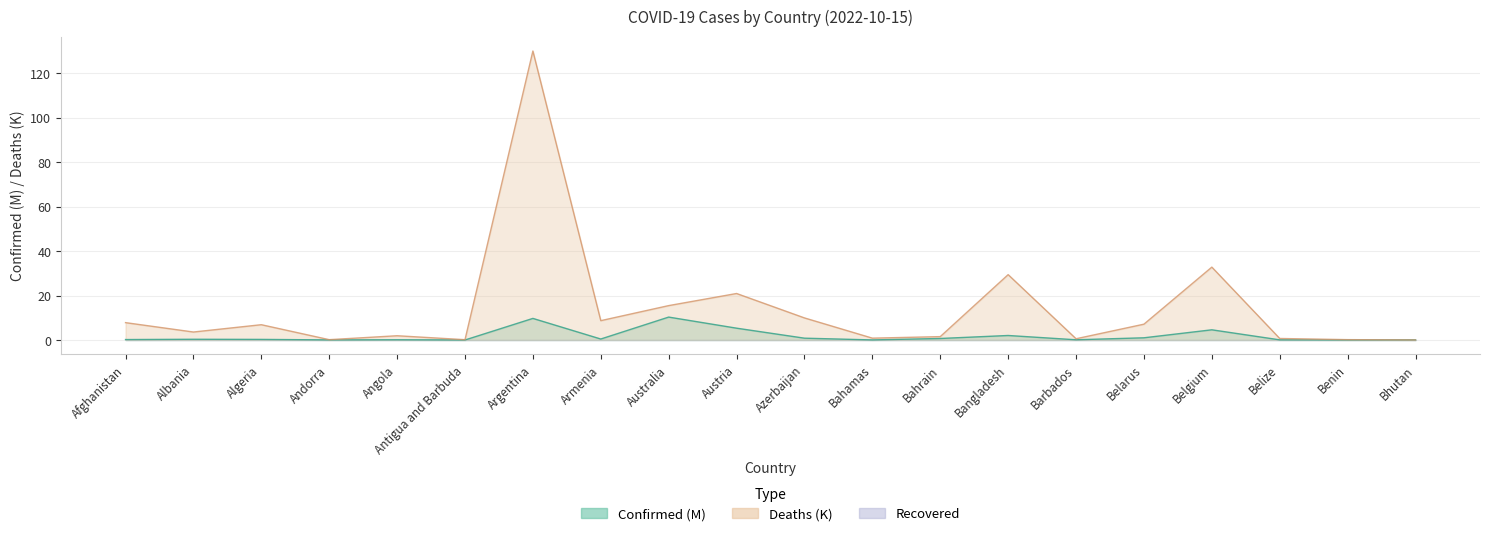

Is it true that Confirmed equals 15.7 at Australia?

False